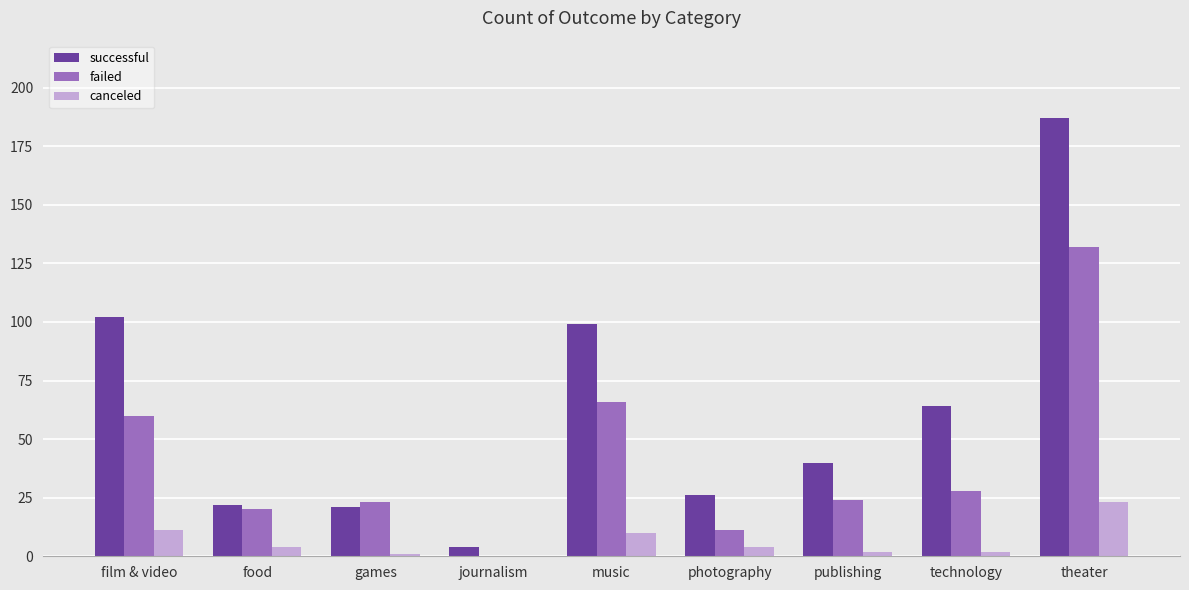

What are all the series names shown in the legend?

successful, failed, canceled